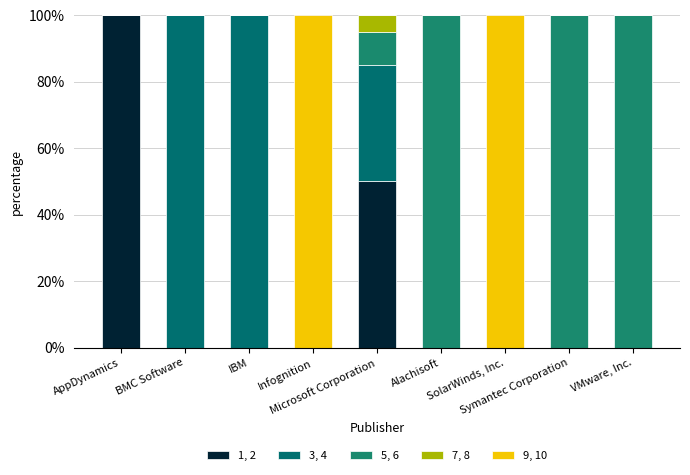

What is the label of the 2nd bar from the right?

Symantec Corporation